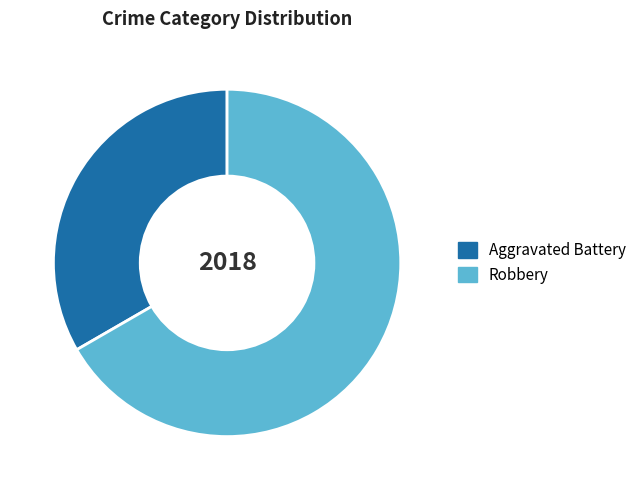

How many slices are in this pie chart?

2